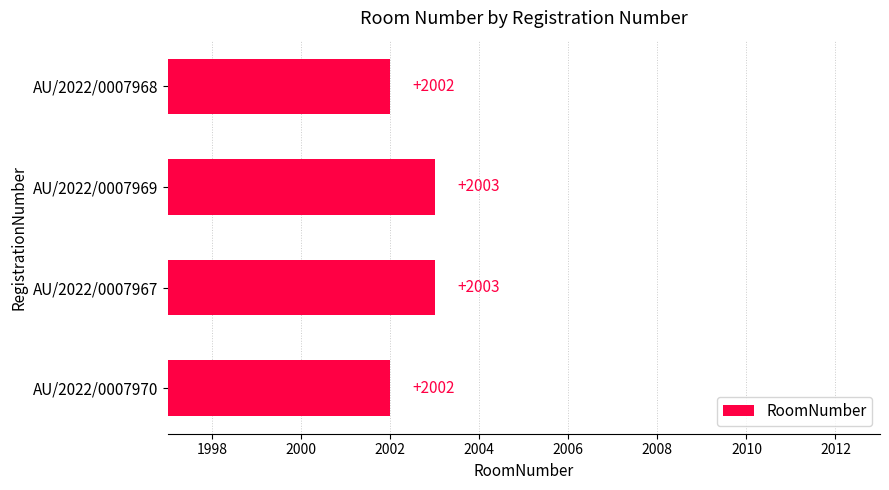

What is the sum of all values?

8010